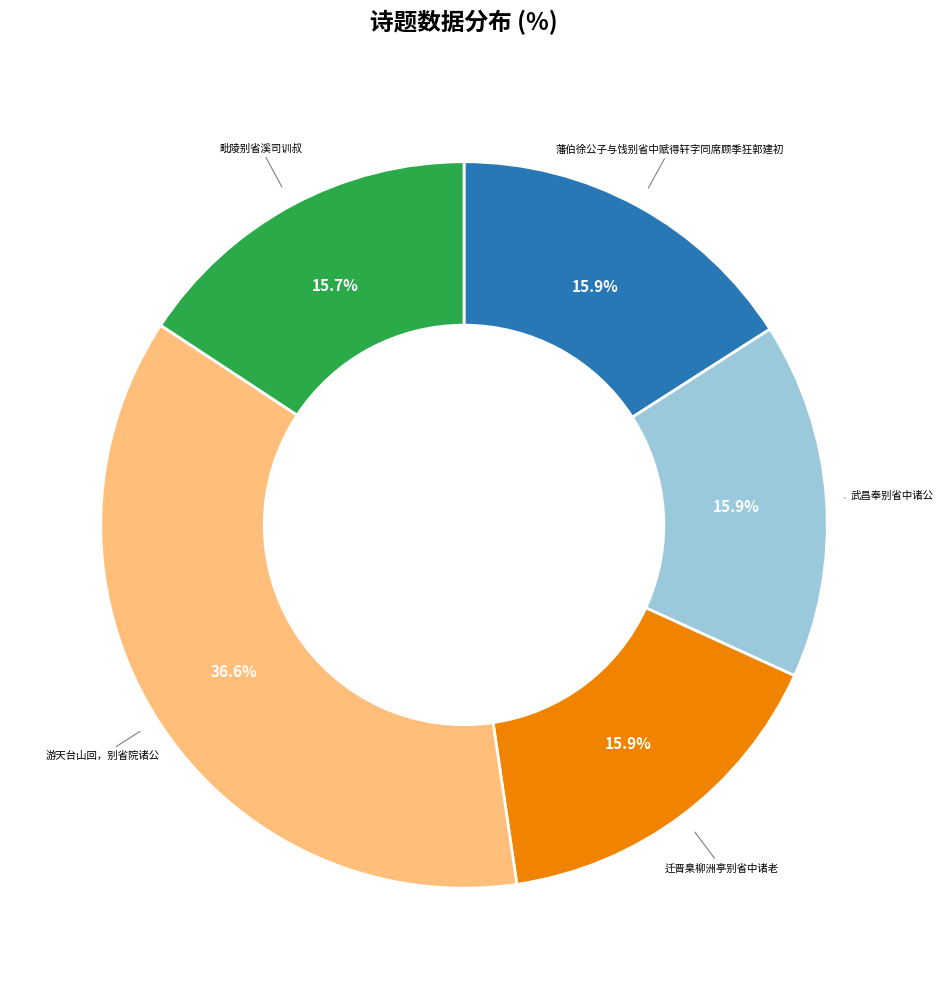

Is there any slice that represents more than half of the pie?

No